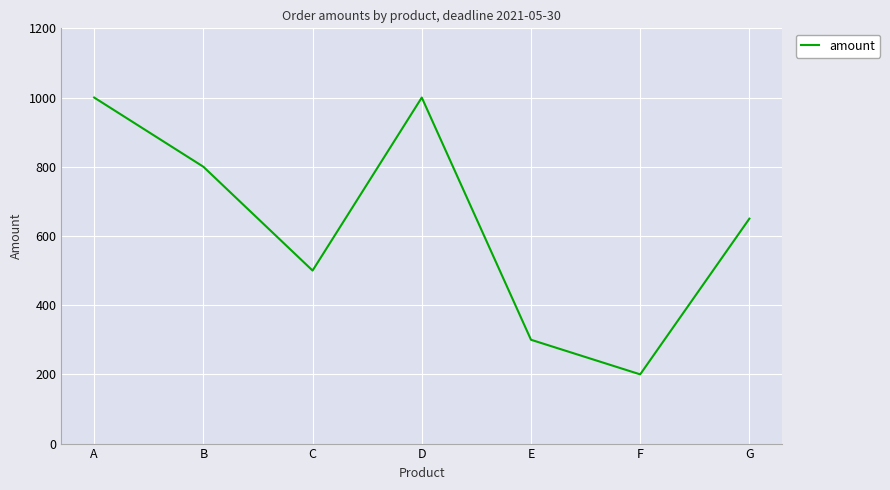

True or false: the data has more than 0 interior local peaks.

True